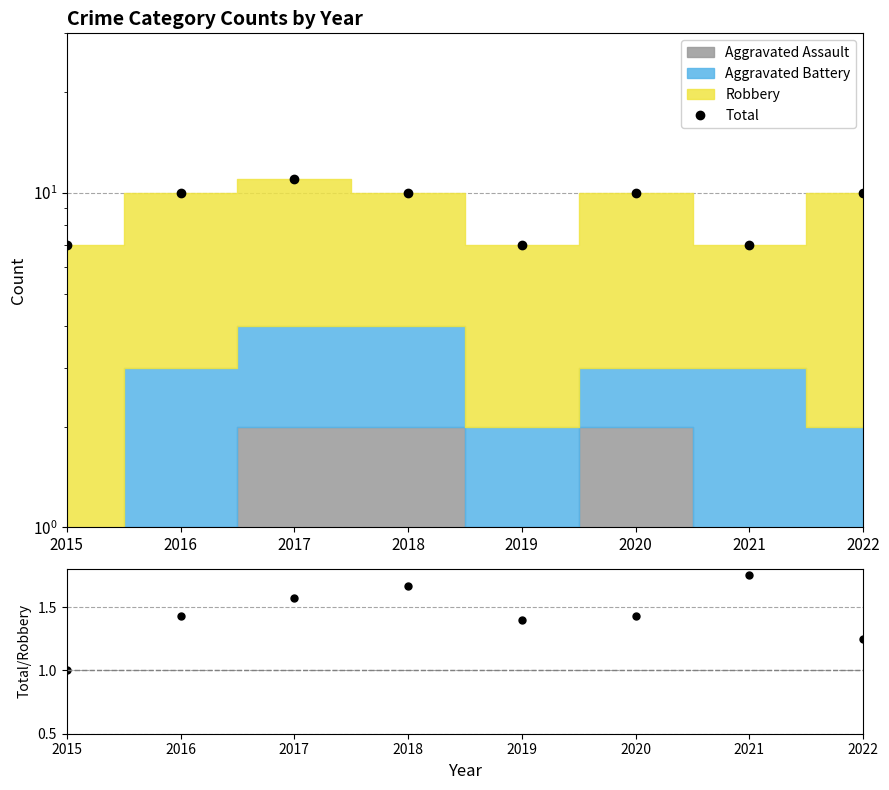

What is the sum of all Total/Robbery values?

11.5